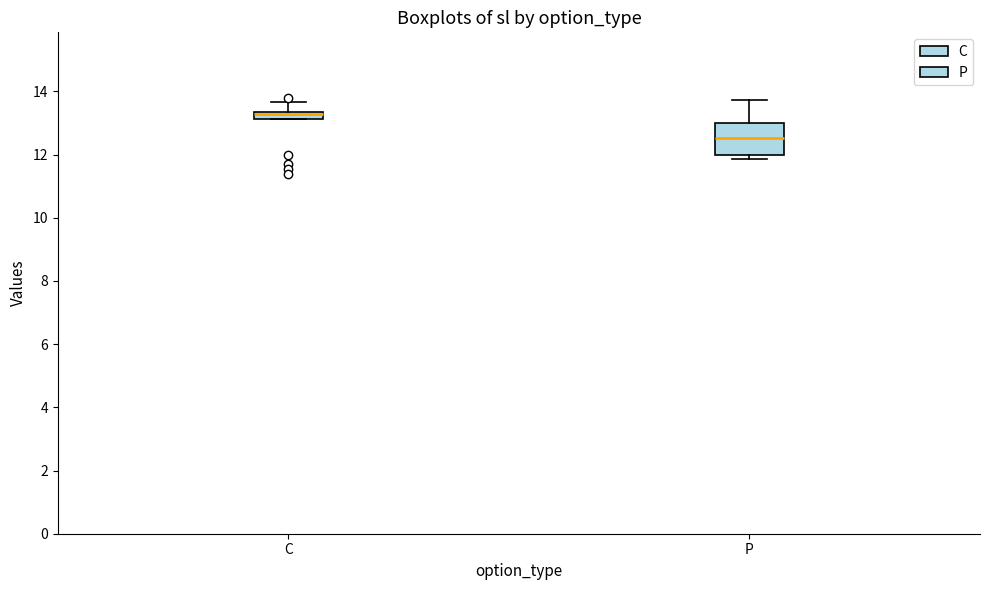

Where does the upper whisker of the box for C end on the y-axis? The values are not printed on the chart, so give them approximately, as read against the axis.

13.6